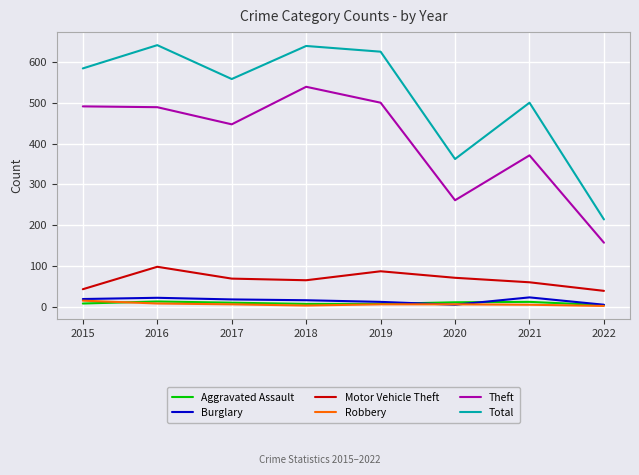

What is the smallest value displayed?

2